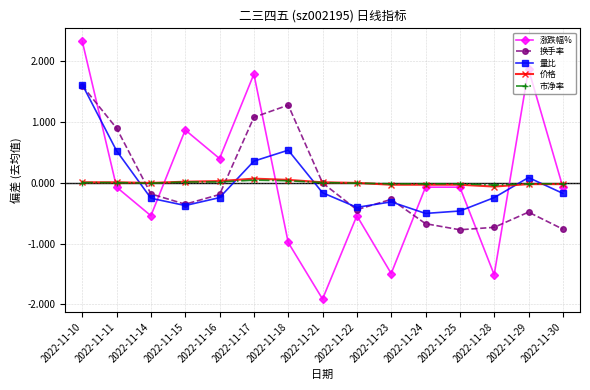

In 换手率, how many points are lower than both neighbors (excluding endpoints)?

3